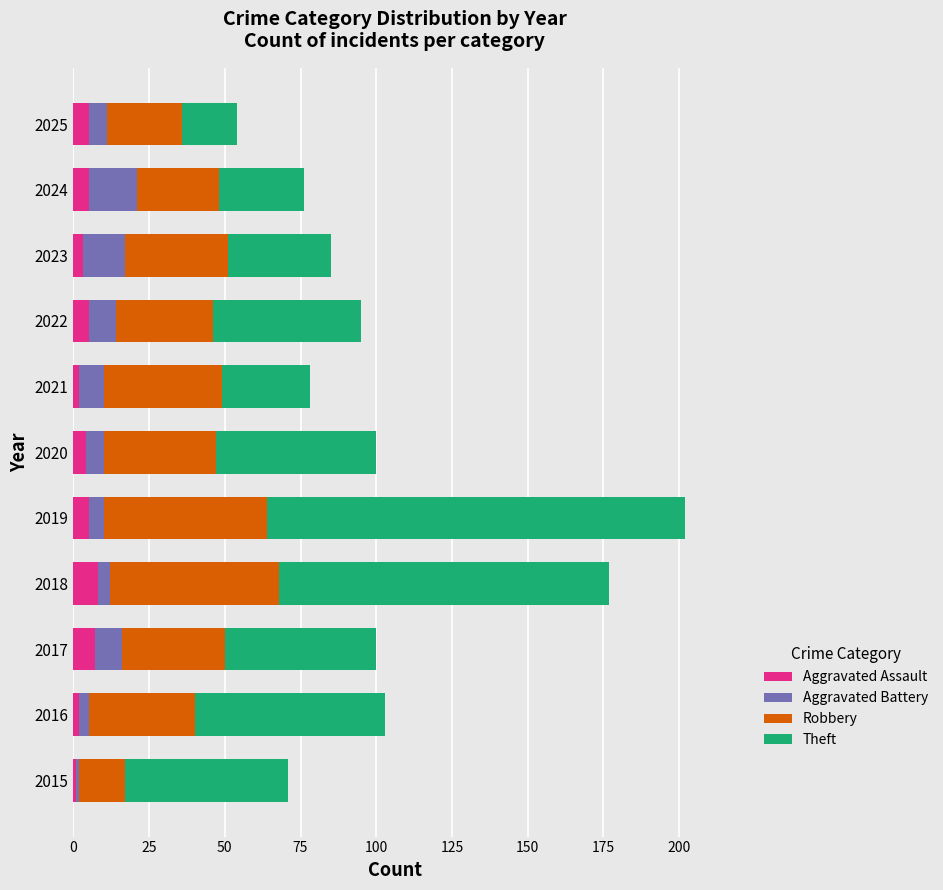

Is it true that Aggravated Assault equals 5 at 2022?

True